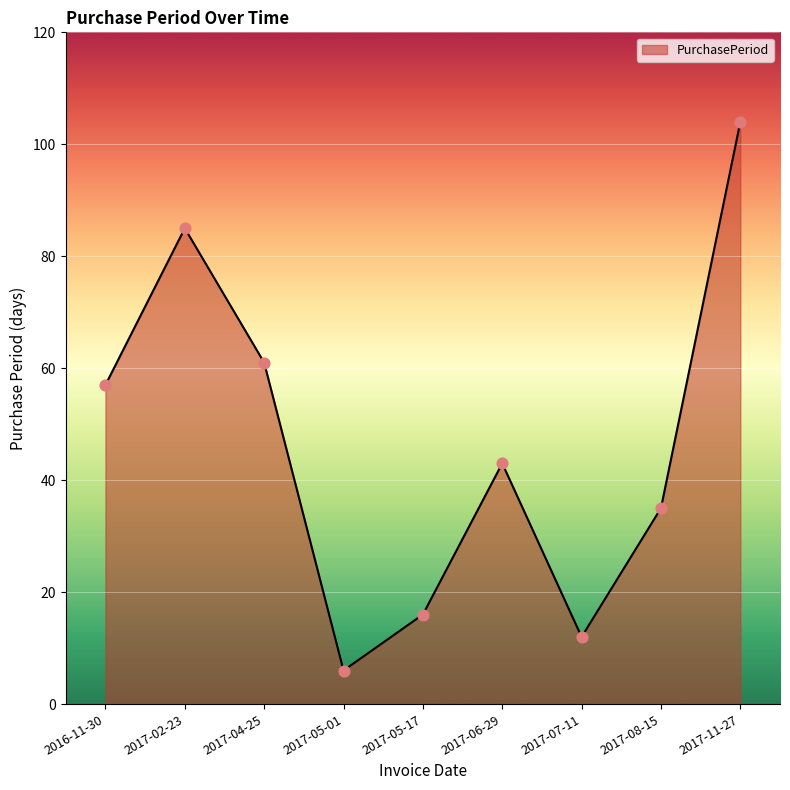

What is the change in value from 2016-11-30 to 2017-02-23?

+28